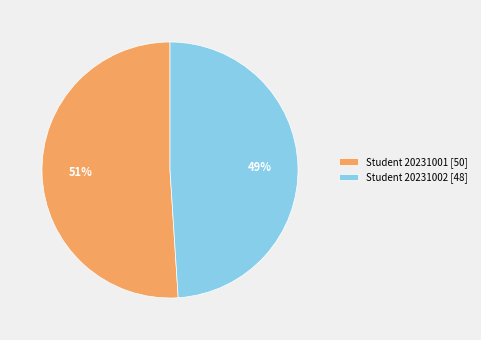

Is there any slice that represents more than half of the pie?

Yes